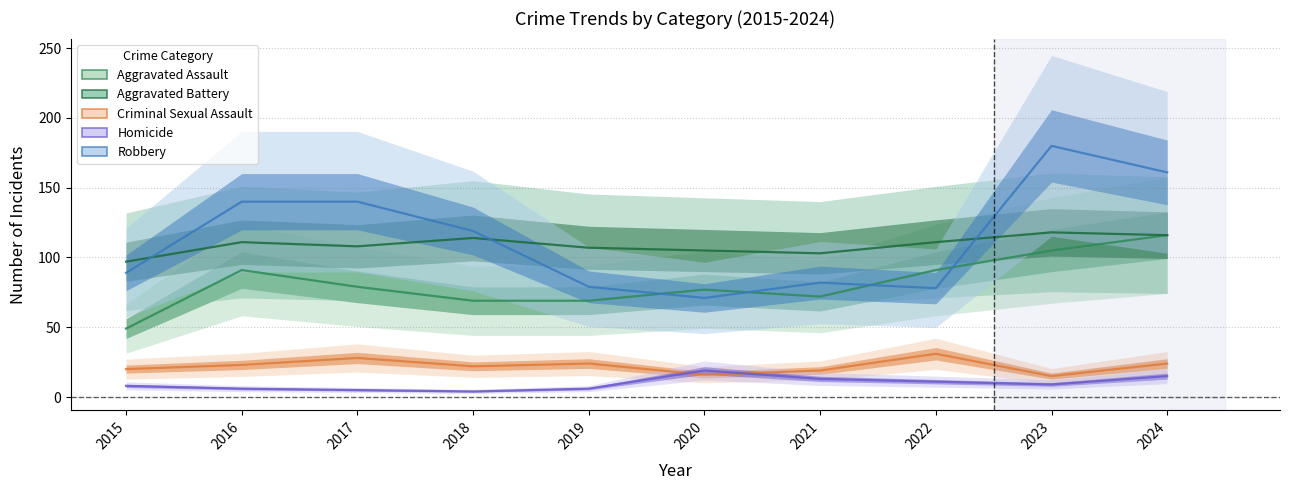

At how many categories does at least one series exceed 70?

10